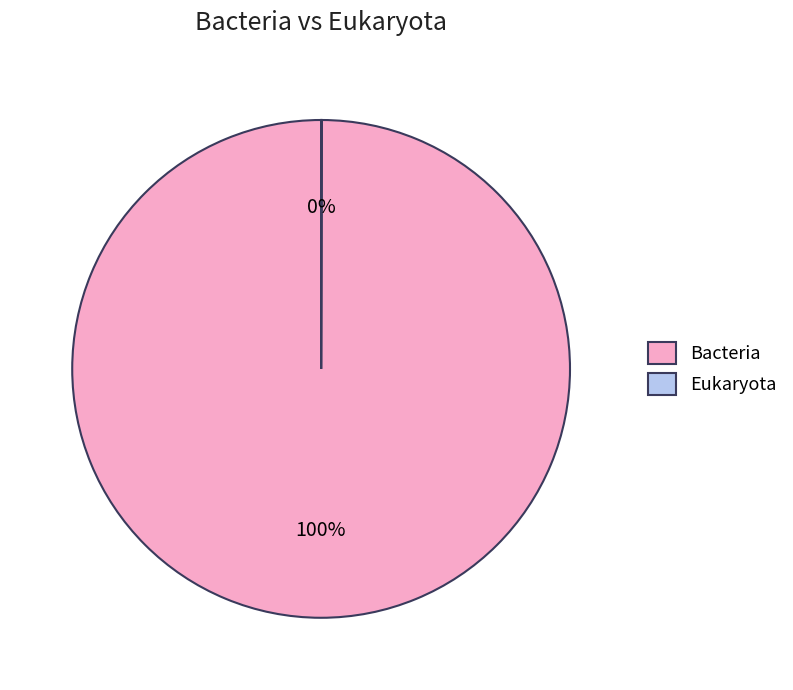

To the nearest percent, what percentage of the pie is Bacteria?

100%